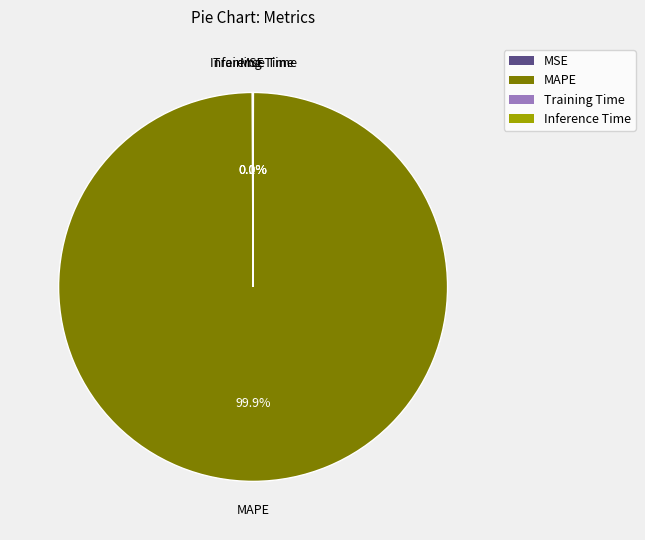

Is there a majority slice in this chart?

Yes